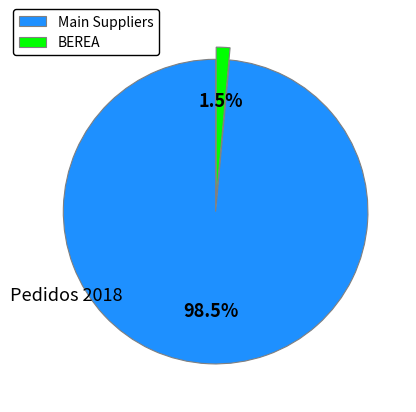

Between BEREA and Main Suppliers, which is larger?

Main Suppliers